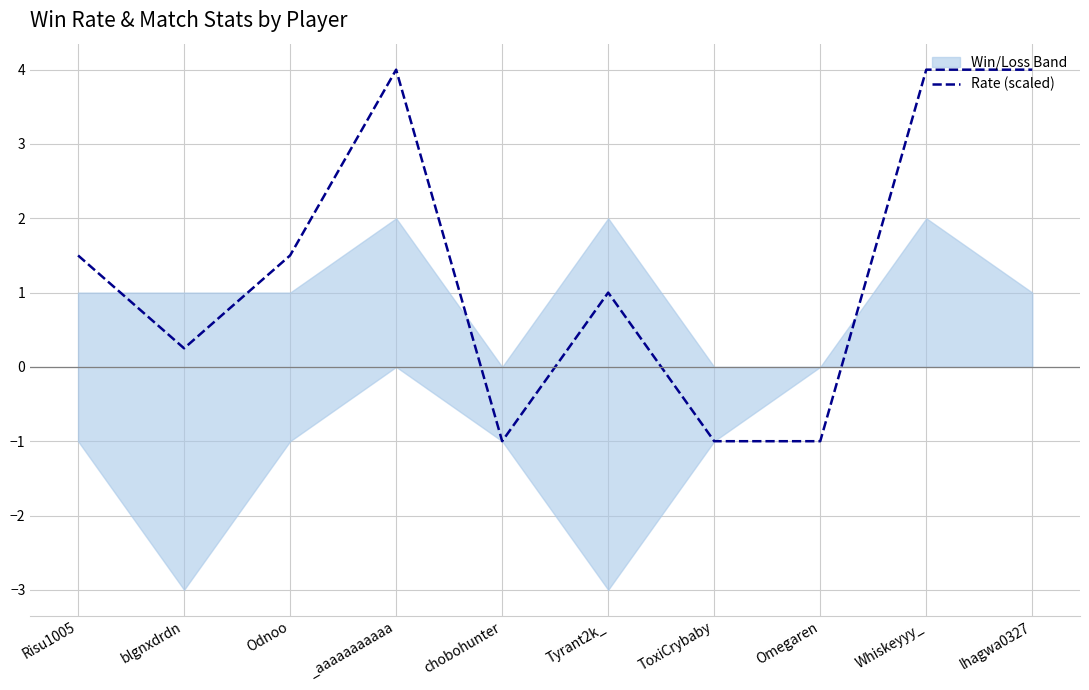

What is the highest value of the Rate (scaled) series?

4.0